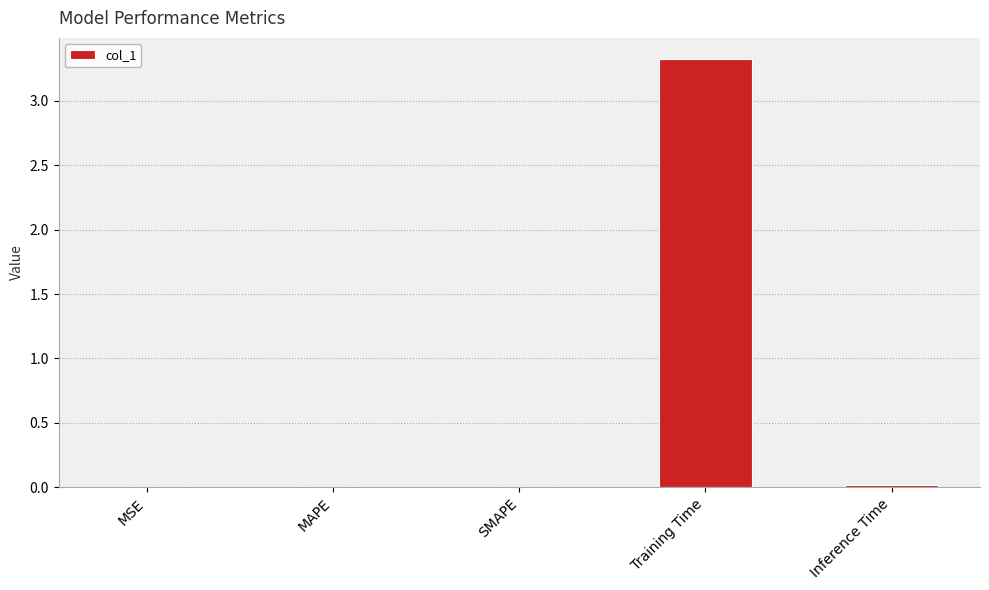

What is the sum of all values?

3.3